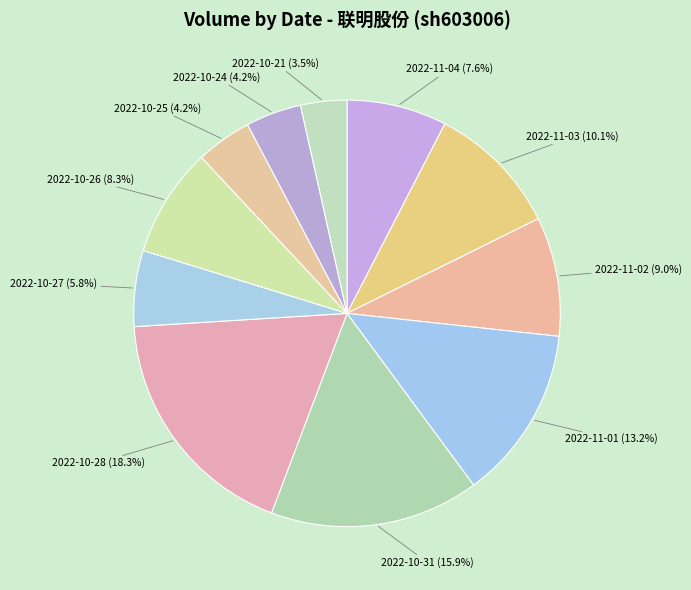

Is the sum of 2022-11-01 and 2022-10-27 greater than half?

No